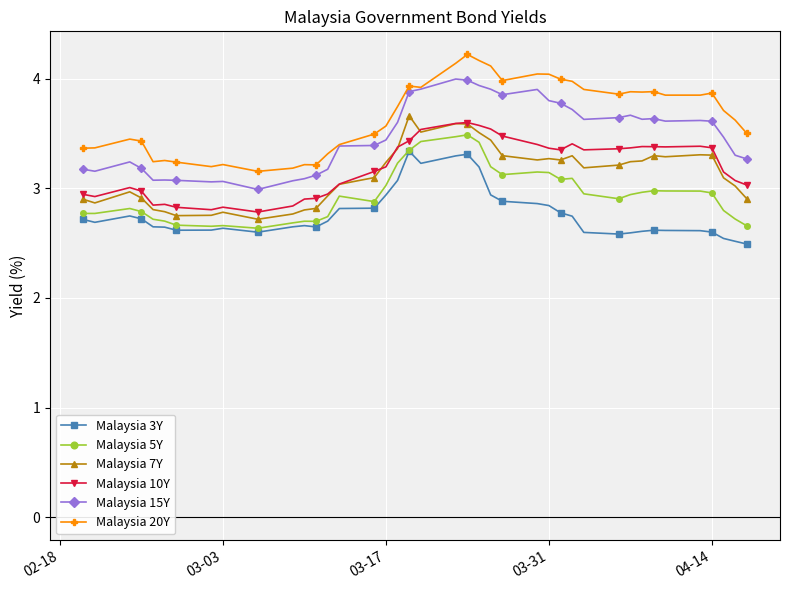

True or false: Malaysia 15Y and Malaysia 5Y cross at least once.

False